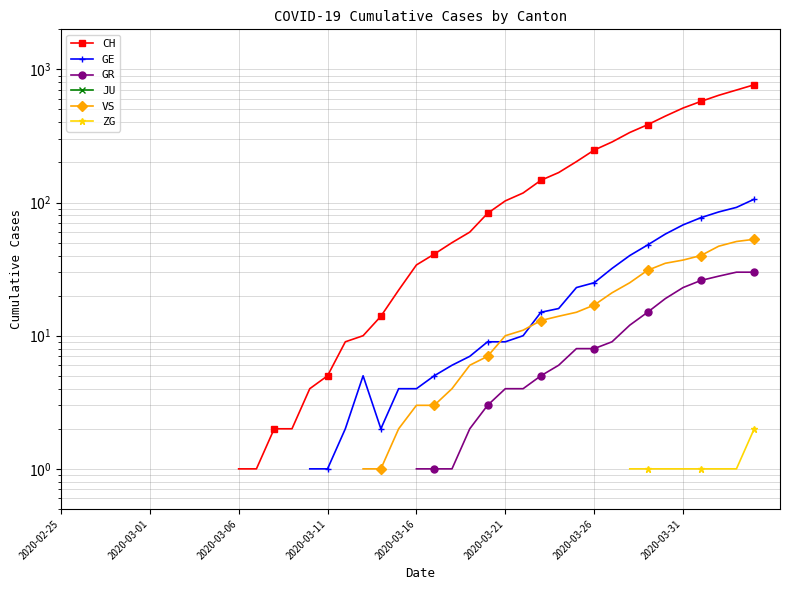

At which category does GE reach its first local peak?

17